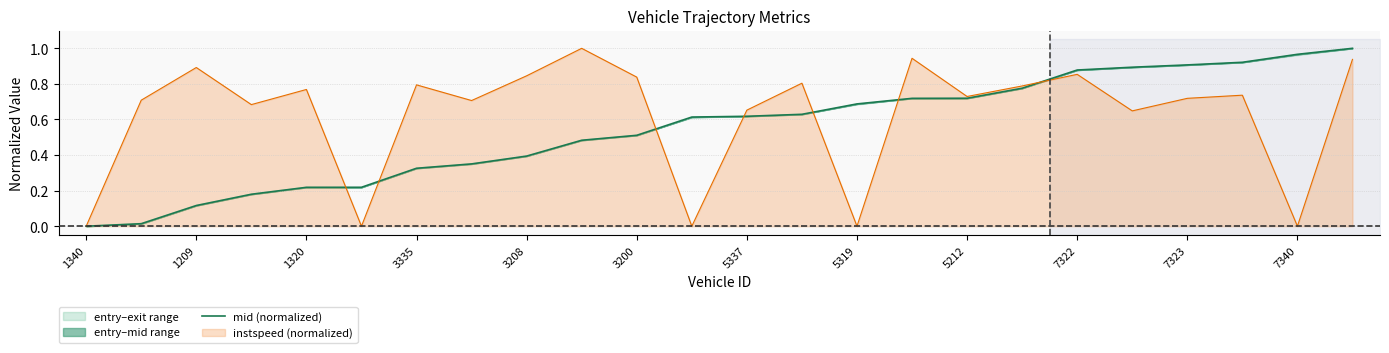

What is the difference between the second highest and minimum values?

1.0